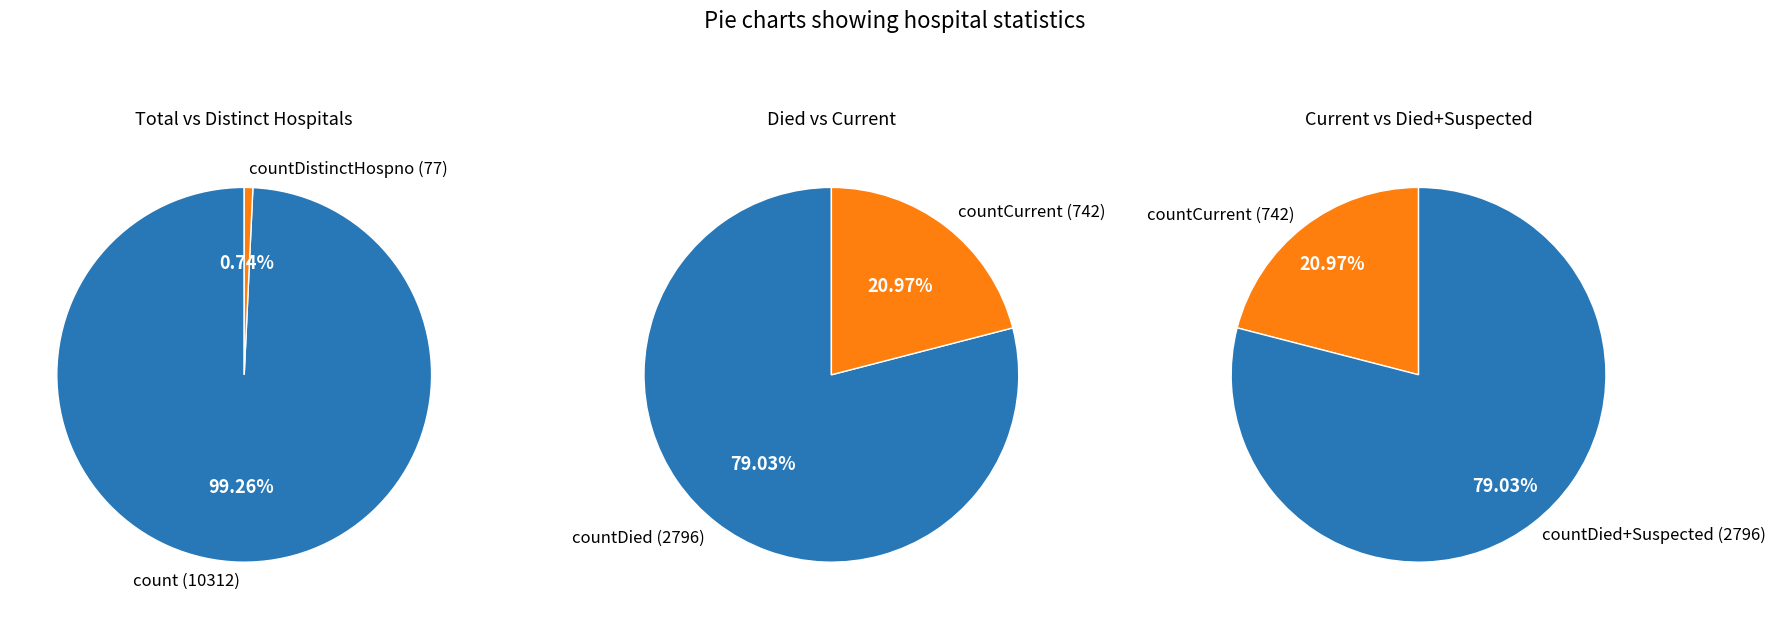

True or false: countCurrentSuspected accounts for 1% of the total.

False